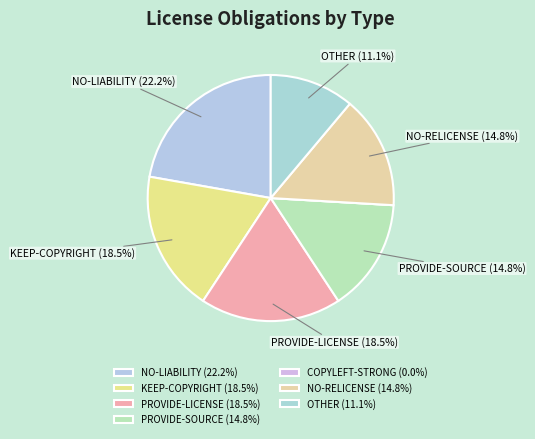

How many segments does this pie chart have?

7